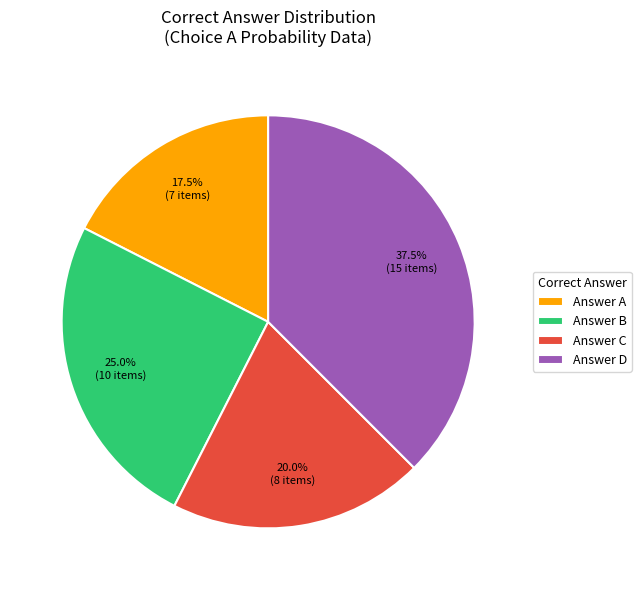

Do Answer C and Answer A together represent more than half of the pie?

No